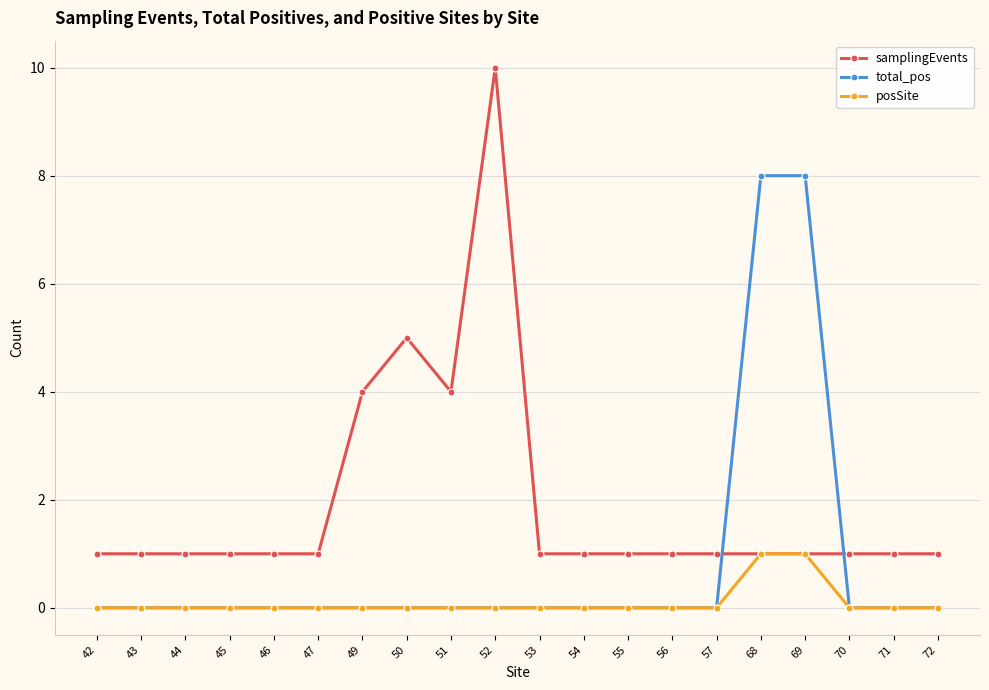

What are all the series names shown in the legend?

samplingEvents, total_pos, posSite